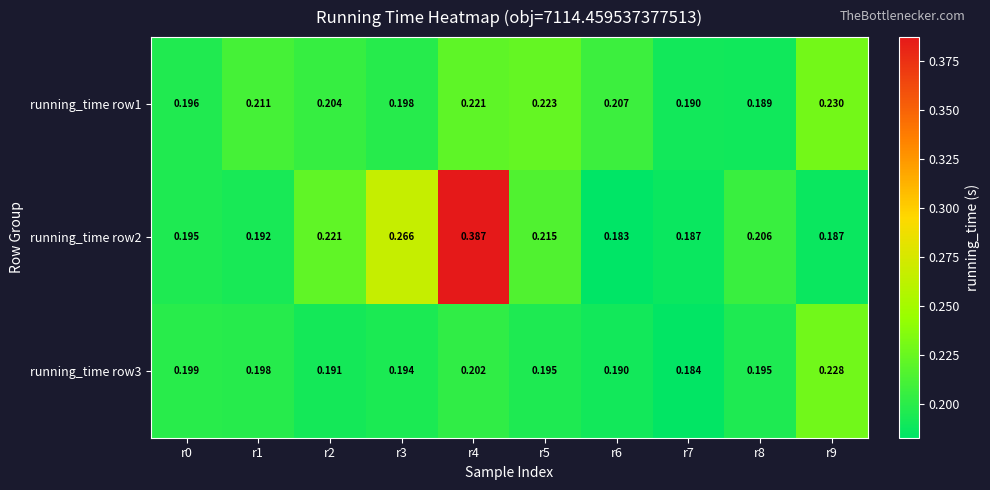

Is the value of running_time row2 at r9 greater than the value of running_time row3 at r1?

No